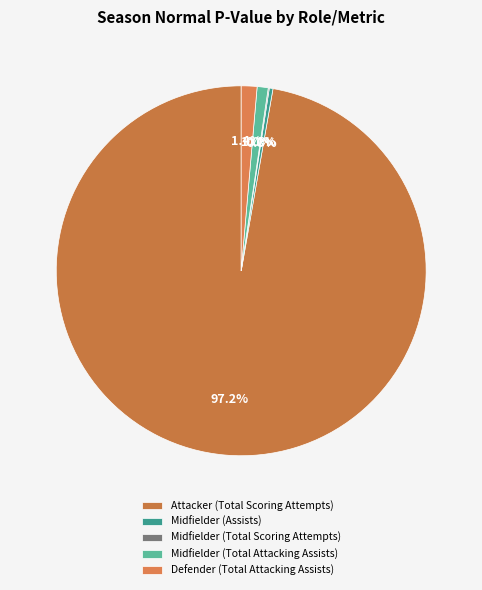

Is Midfielder (Assists) the majority of the pie?

No